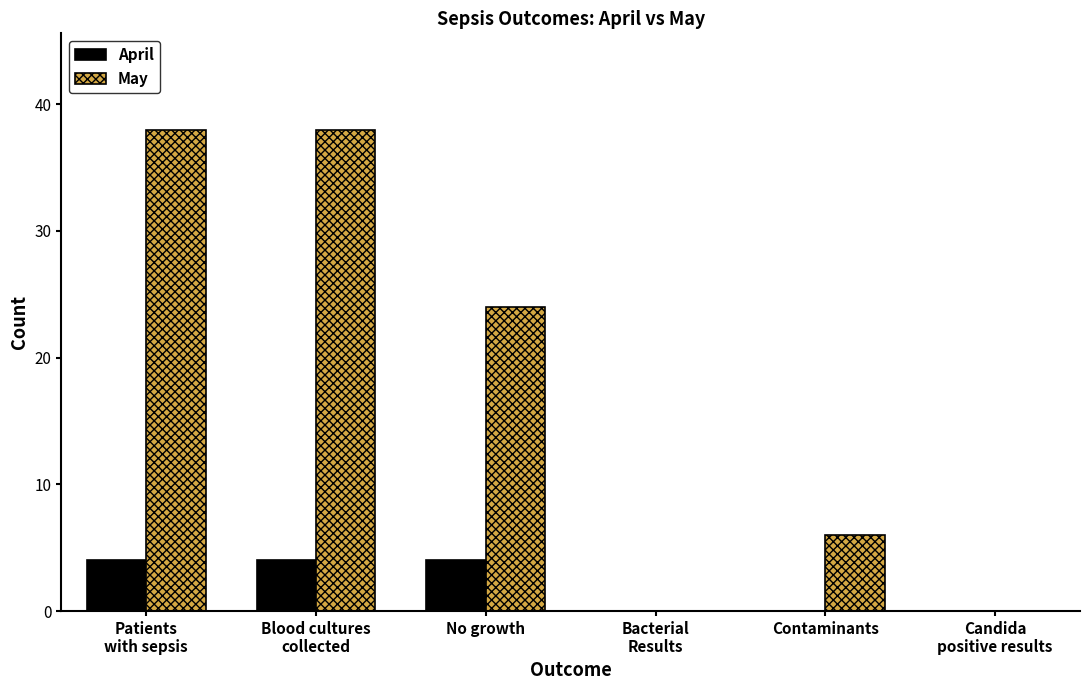

Which series has the largest total across all categories?

May